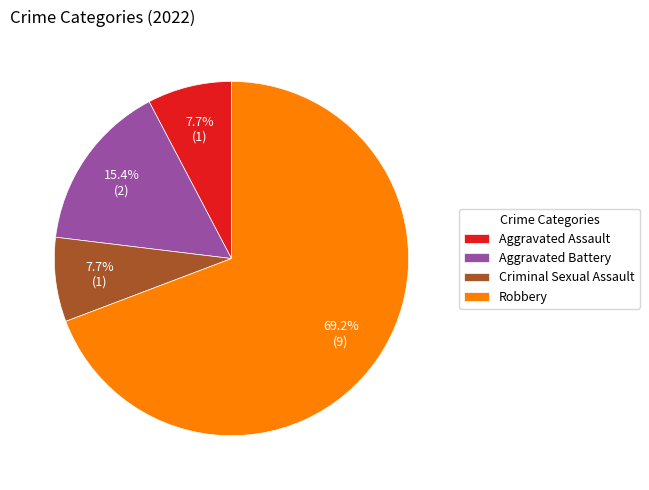

What portion of the pie excludes Aggravated Assault?

92.3%